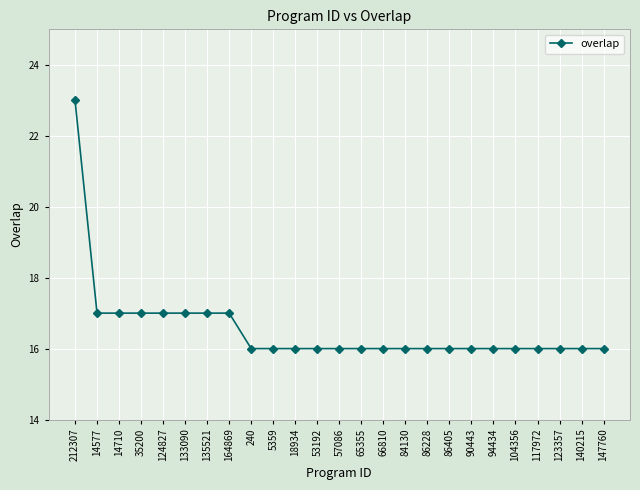

The chart shows a value of 7 at 140215. True or false?

False